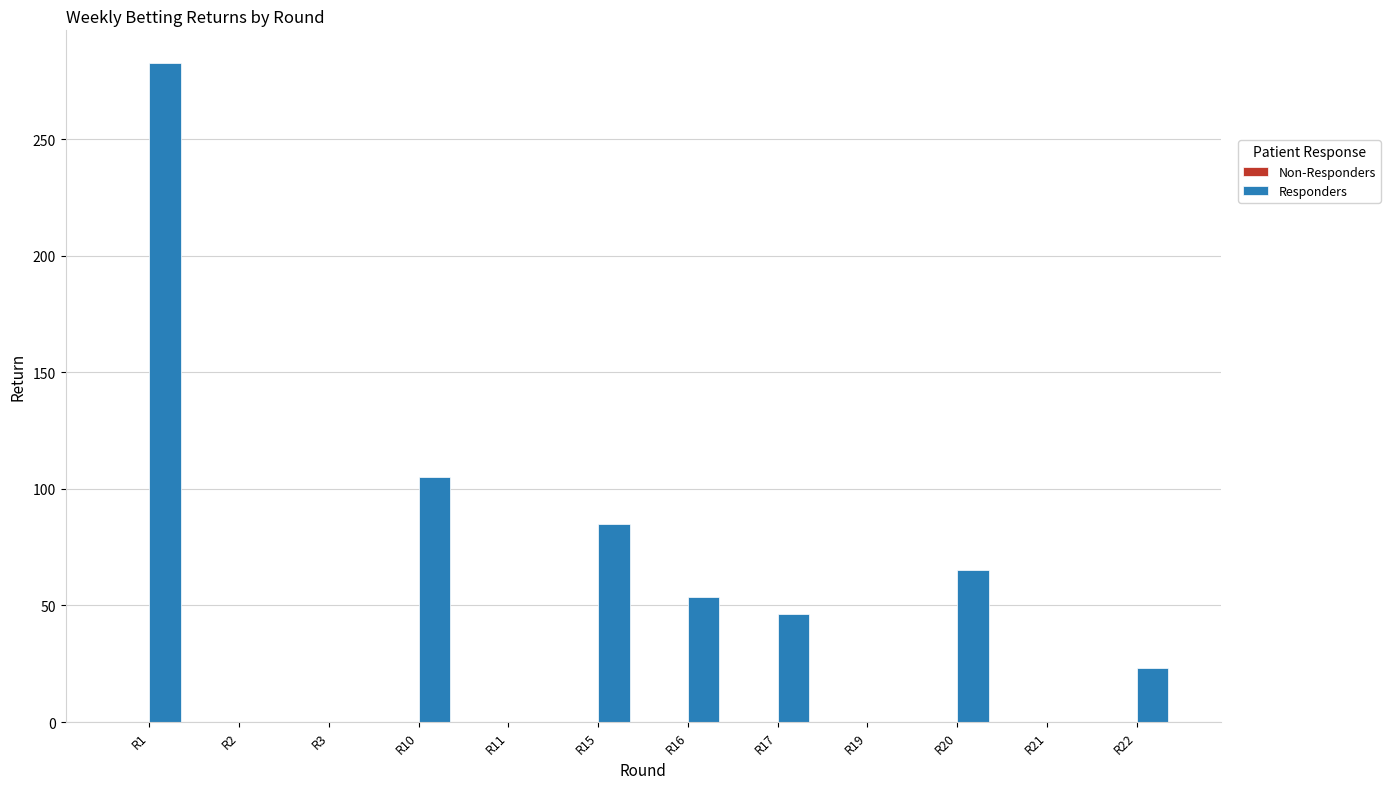

What is the sum of all values?

660.7